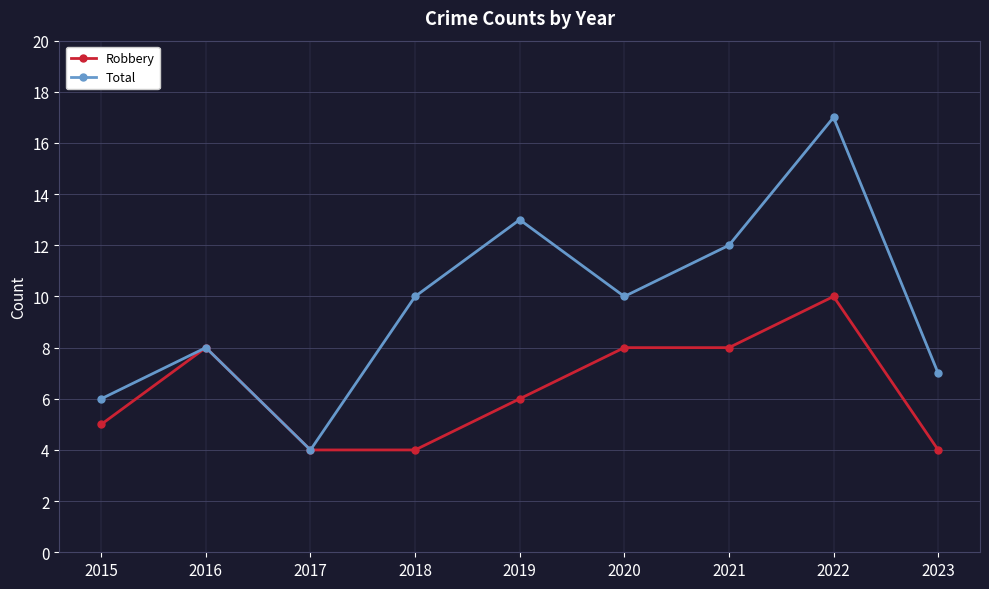

What is the value of the Robbery point at the 9th from the left?

4